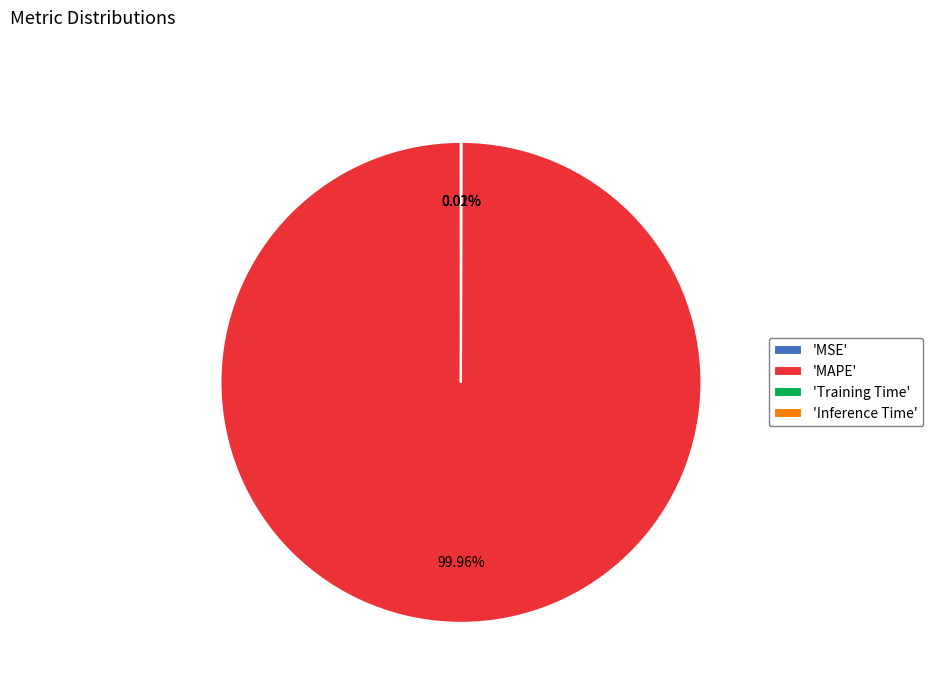

What is the largest slice in the pie chart?

'MAPE'